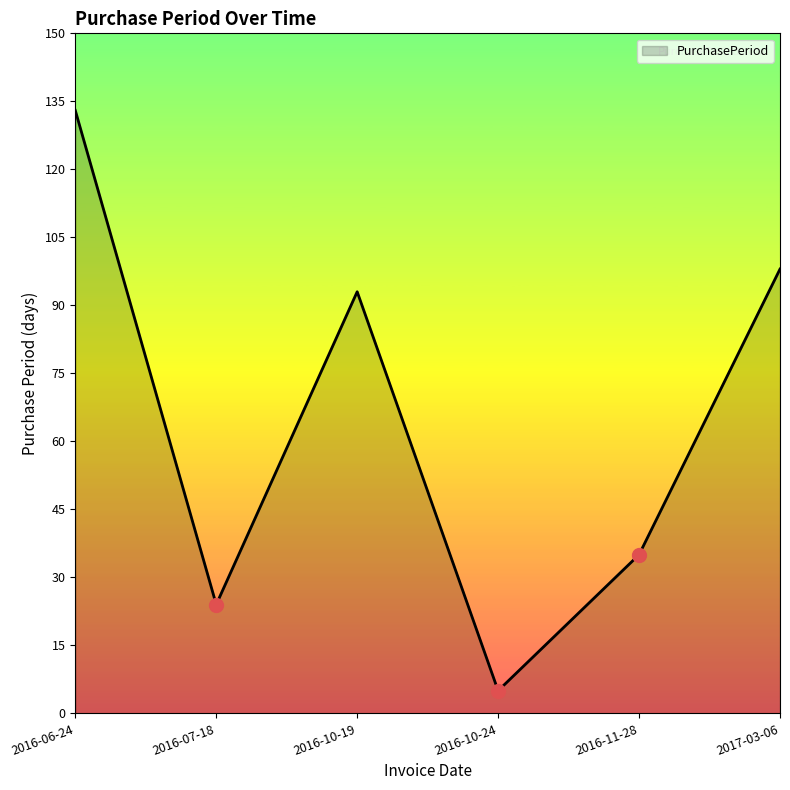

True or false: the data shows 93 at 2016-10-19.

True